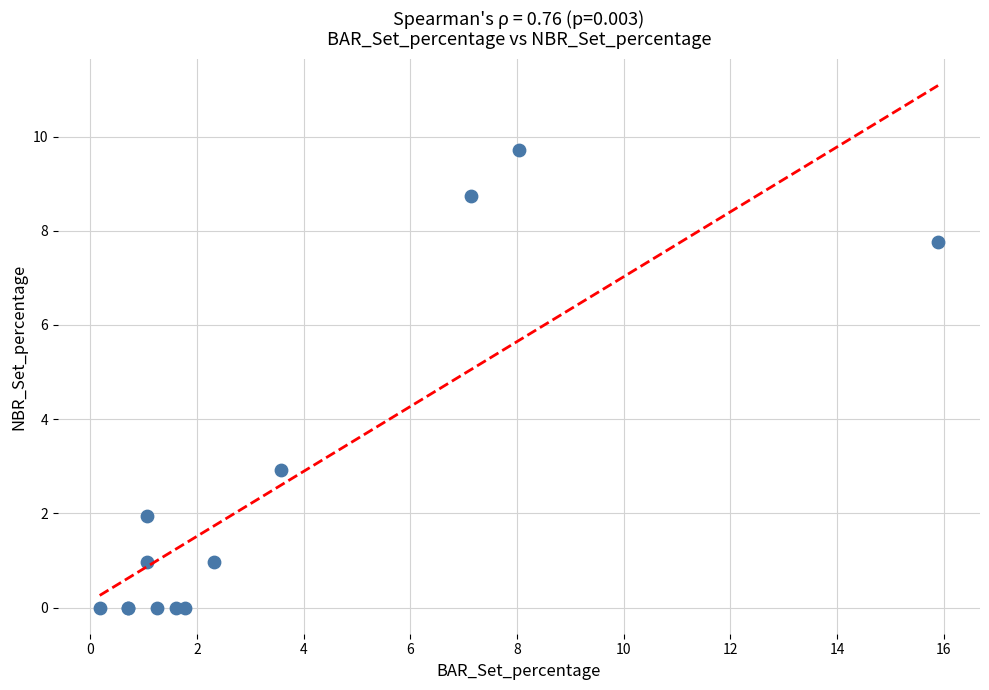

What Y value in the scatter plot is closest to 4?

2.9